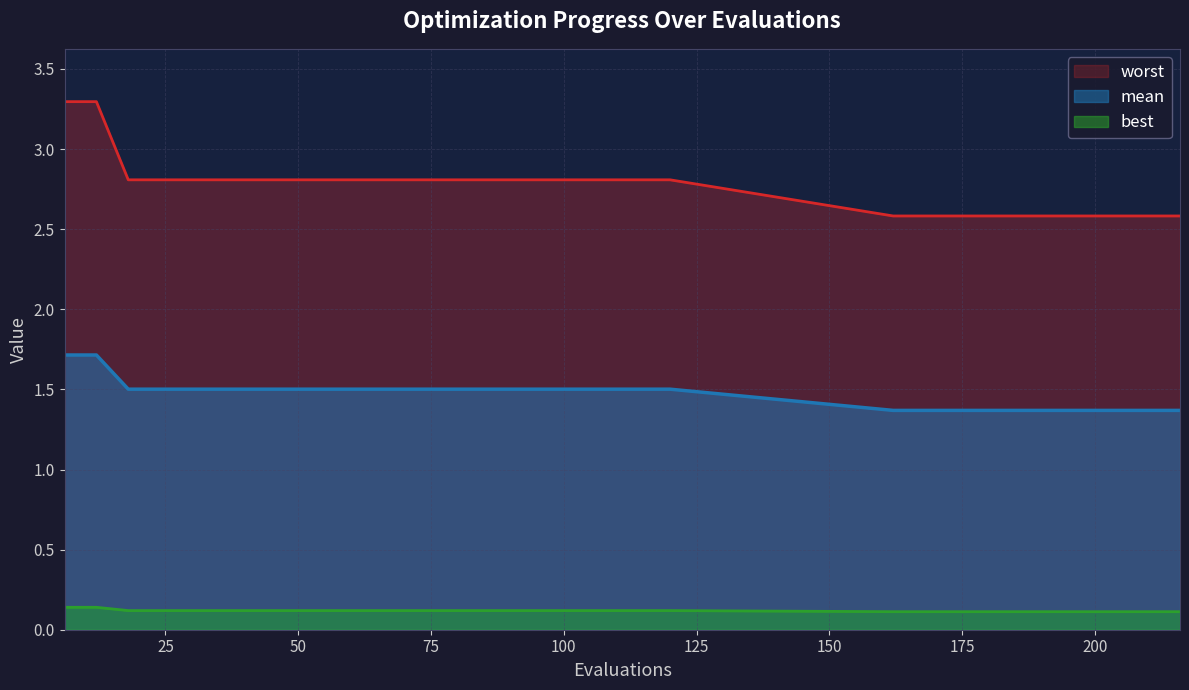

Reading left to right, extract all data points from this chart.

mean: 1.7	1.7	1.5	1.5	1.5	1.5	1.5	1.5	1.5	1.5	1.5	1.5	1.5	1.5	1.5	1.5	1.5	1.5	1.5	1.5	1.4	1.4	1.4	1.4	1.4	1.4	1.4	1.4	1.4	1.4
best: 0.1	0.1	0.1	0.1	0.1	0.1	0.1	0.1	0.1	0.1	0.1	0.1	0.1	0.1	0.1	0.1	0.1	0.1	0.1	0.1	0.1	0.1	0.1	0.1	0.1	0.1	0.1	0.1	0.1	0.1
worst: 3.3	3.3	2.8	2.8	2.8	2.8	2.8	2.8	2.8	2.8	2.8	2.8	2.8	2.8	2.8	2.8	2.8	2.8	2.8	2.8	2.6	2.6	2.6	2.6	2.6	2.6	2.6	2.6	2.6	2.6